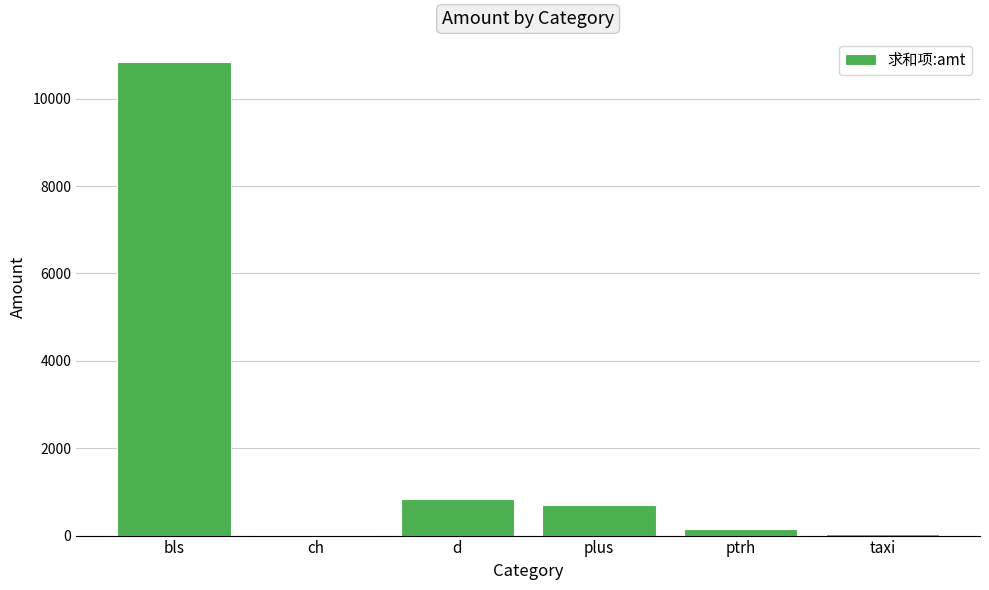

True or false: the data shows 1397 at d.

False